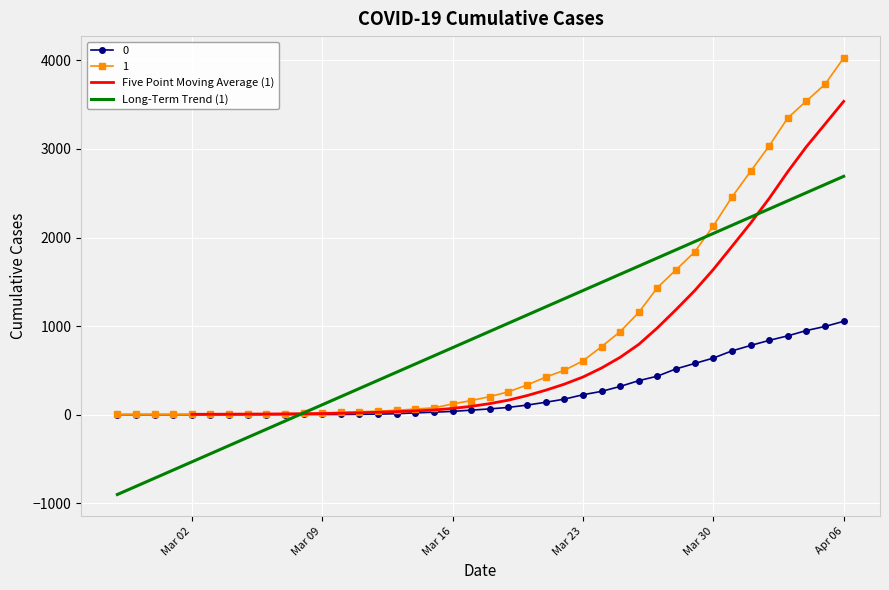

Reading left to right, extract all data points from this chart.

0: 0	0	0	0	0	0	0	0	0	1	2	2	2	4	6	11	20	28	37	51	65	82	108	140	175	225	263	319	384	435	517	578	639	720	781	839	890	950	996	1054
1: 3	4	4	4	5	6	8	9	9	10	14	20	27	33	40	50	63	77	121	159	204	258	335	424	501	607	768	938	1155	1435	1636	1838	2131	2457	2747	3035	3351	3542	3731	4028